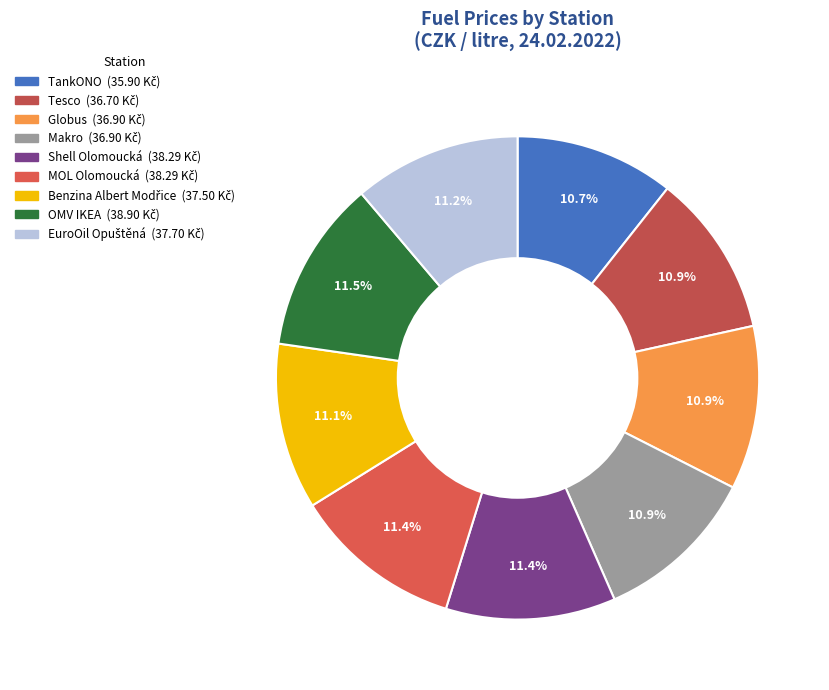

Does any single category account for the majority?

No